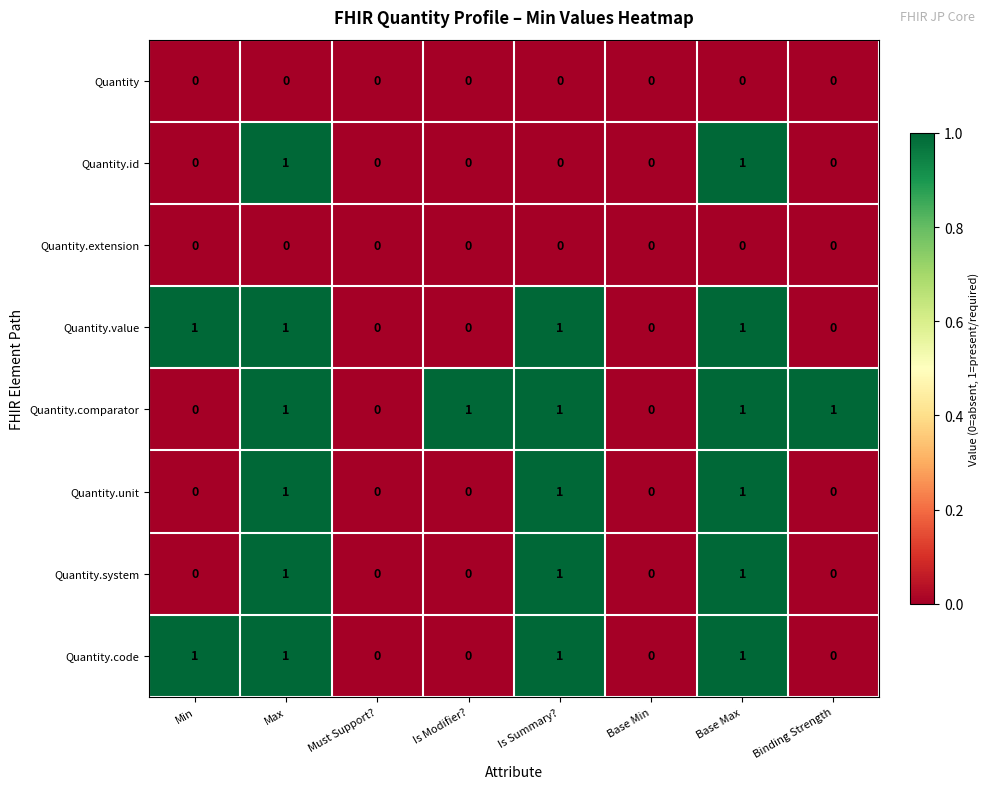

The value of Quantity.comparator at Max is 0. True or false?

False